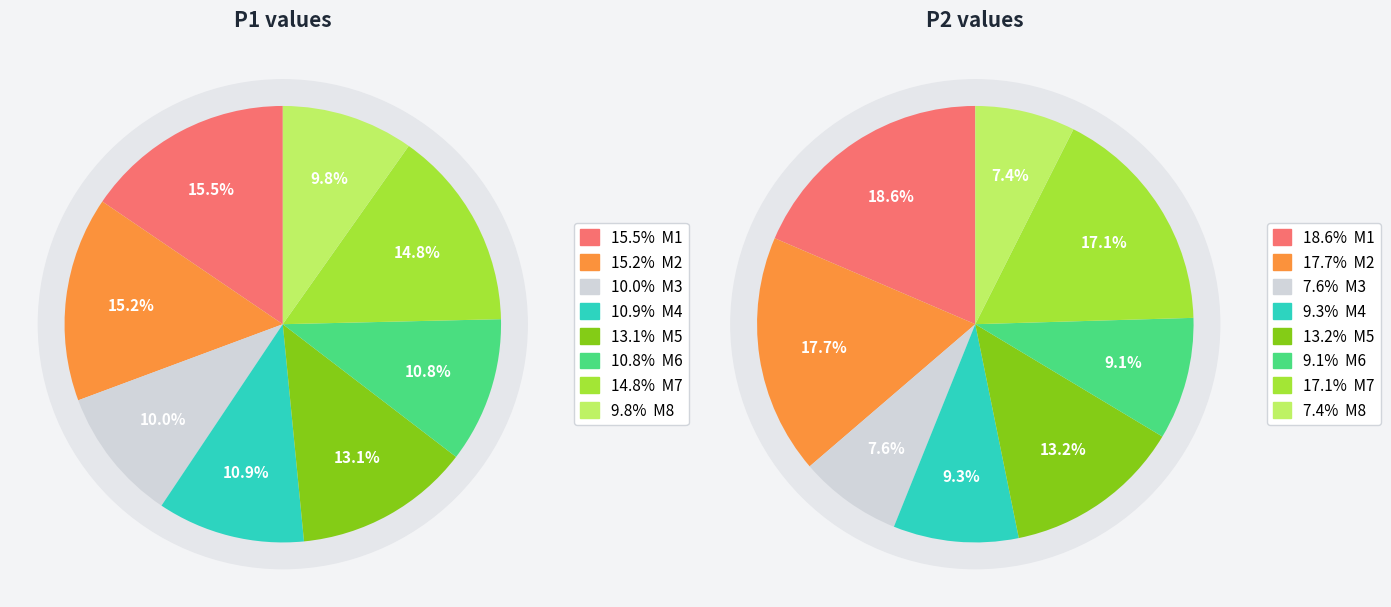

Which slice is the largest?

M1